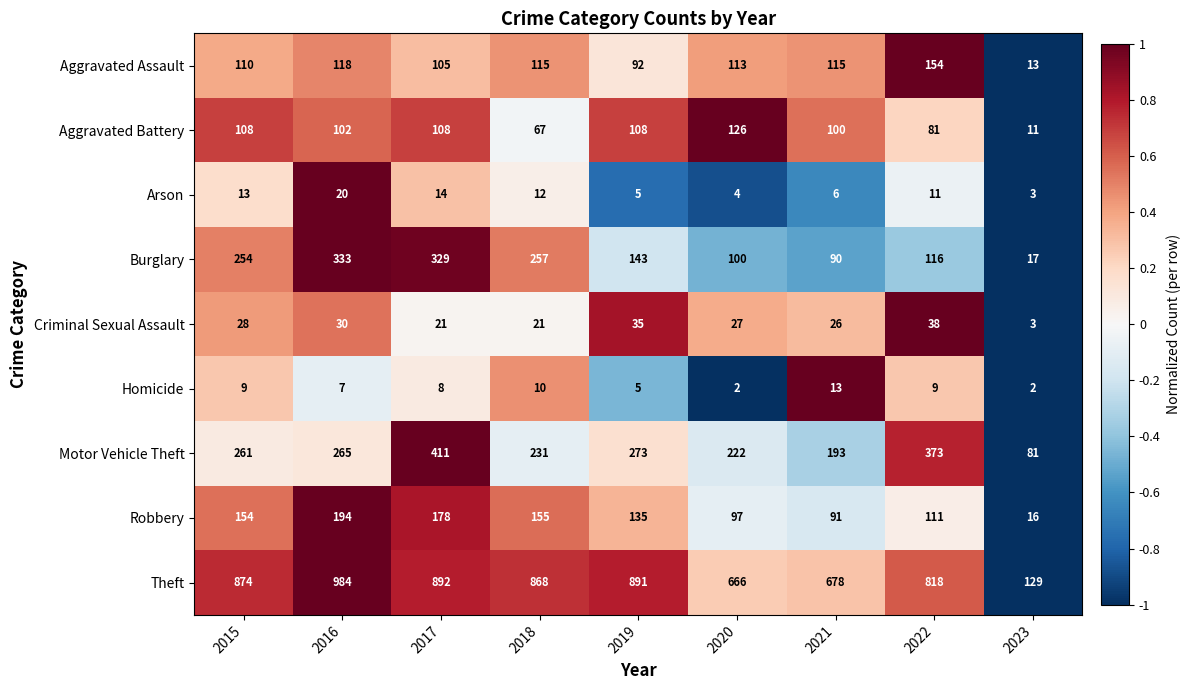

Which series changed the most between 2017 and 2018?

Motor Vehicle Theft